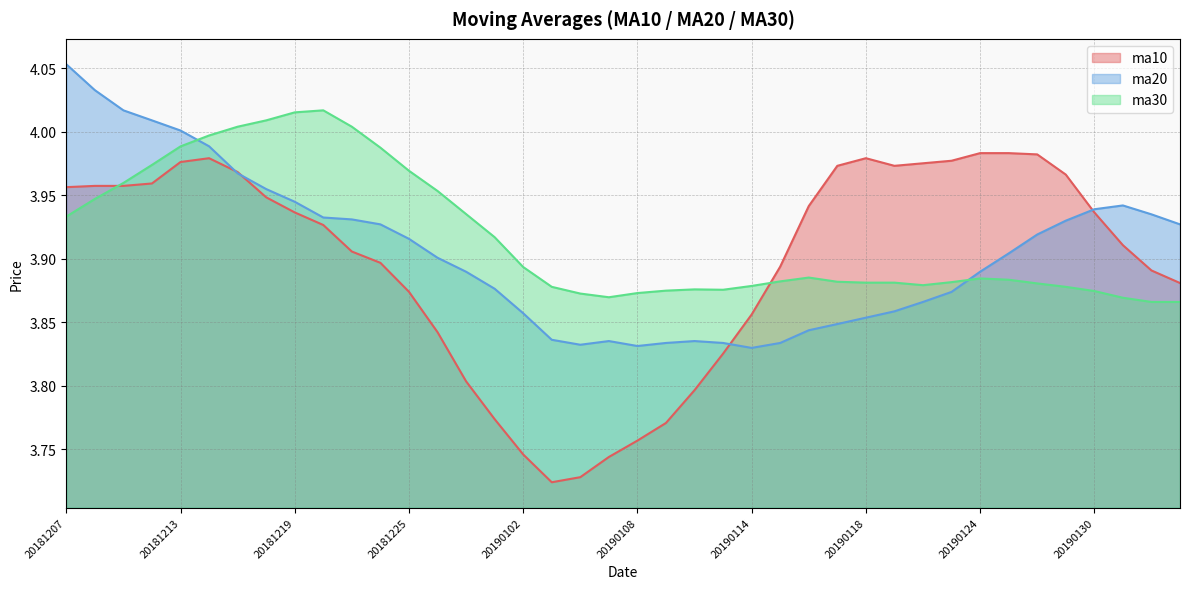

Does the chart display data point markers on the line(s)?

No